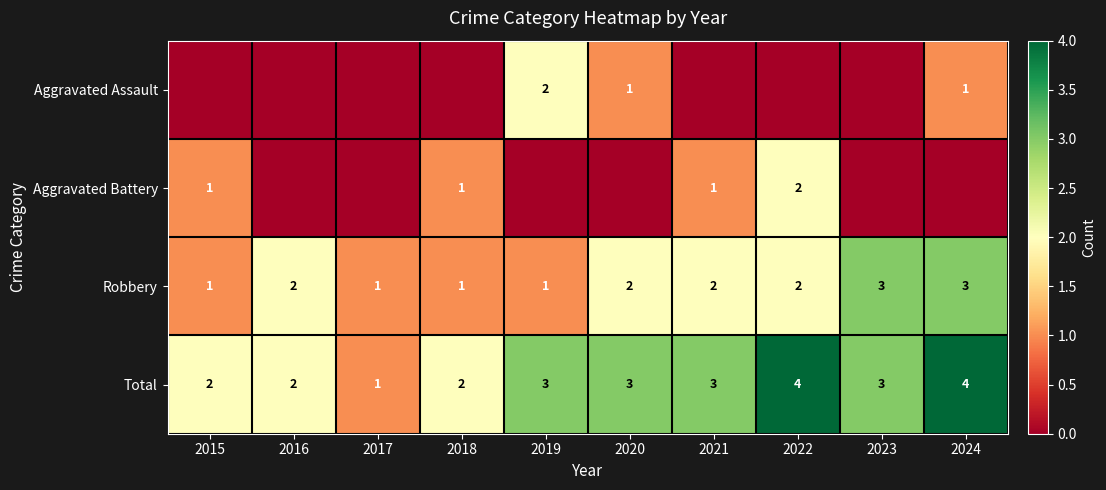

What is the approximate value of Total at 2020?

3